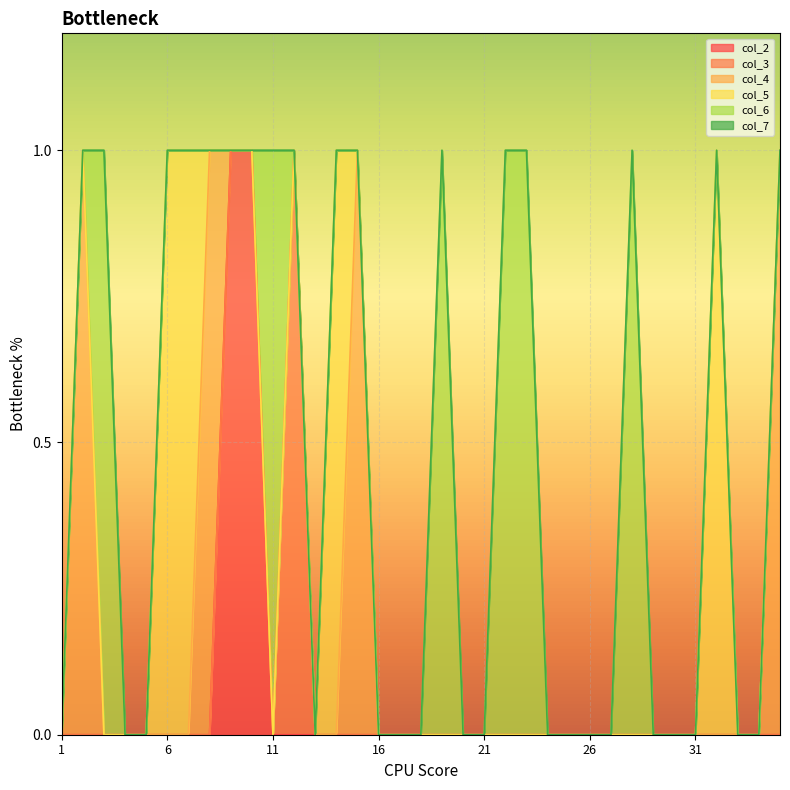

Is the value of col_2 at 31 greater than the value of col_3 at 30?

No